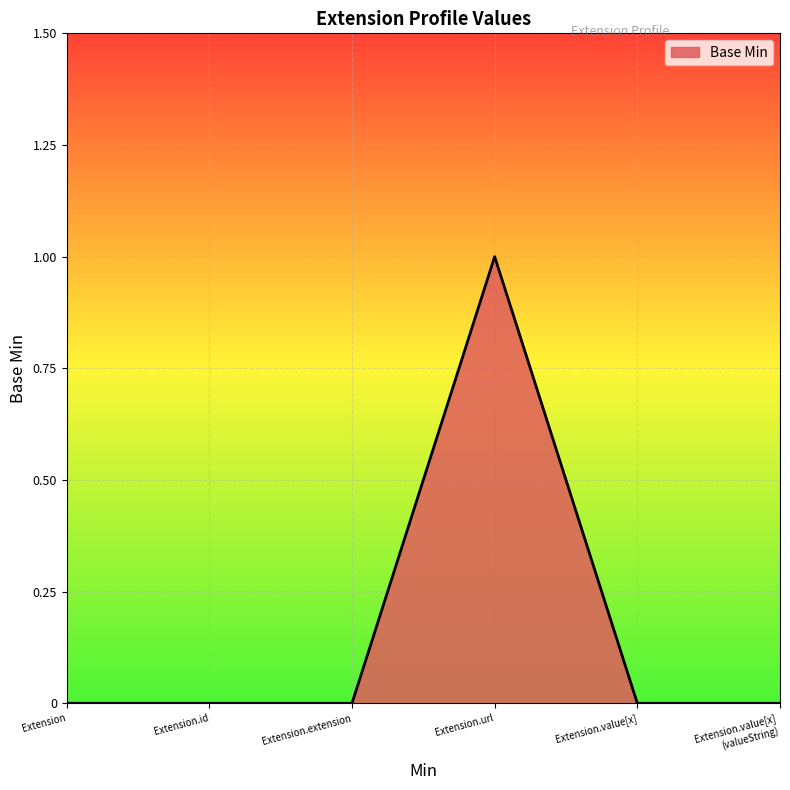

What is the greatest value displayed?

1